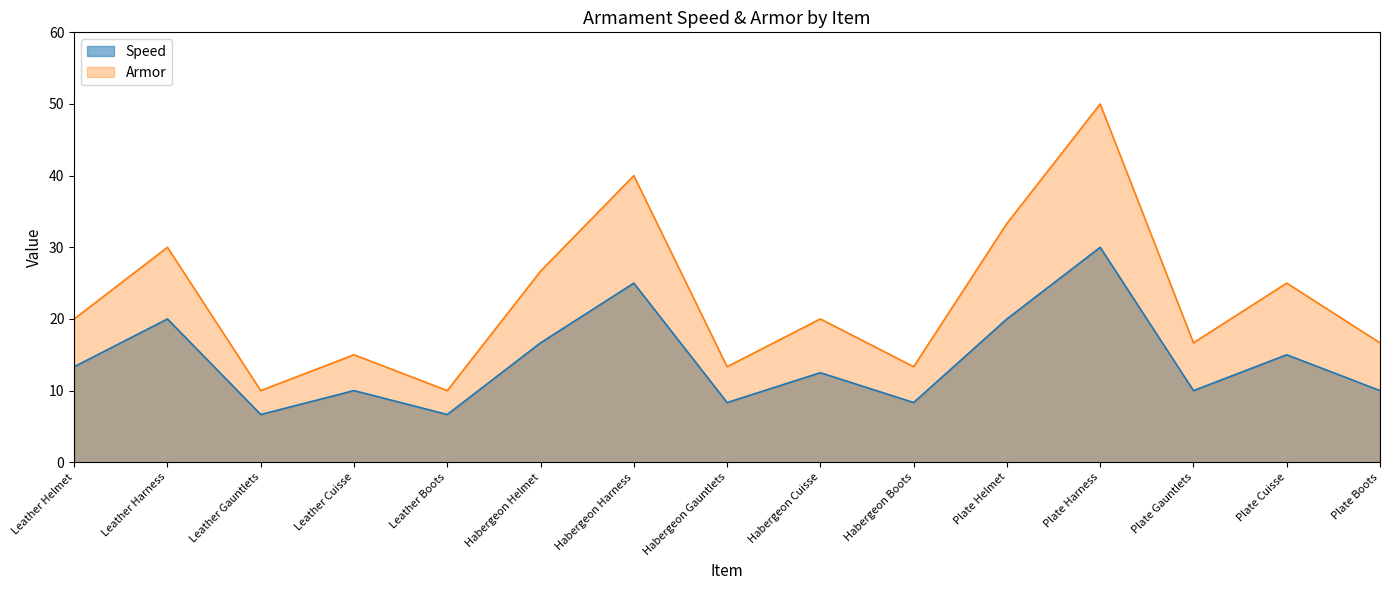

What value does the Speed series have at Leather Helmet?

13.3